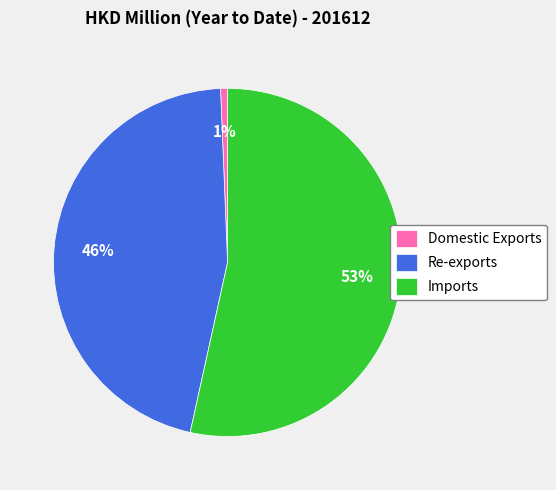

Does Imports represent more than half of the total?

Yes